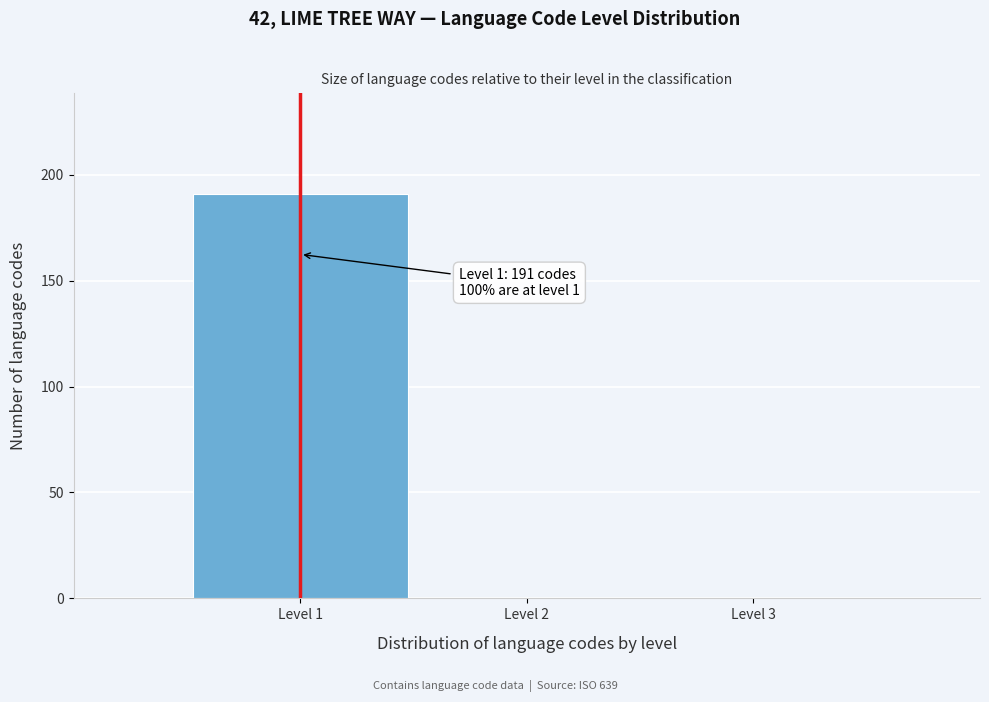

Over which range of the x-axis is the bar tallest?

0.5 to 1.5